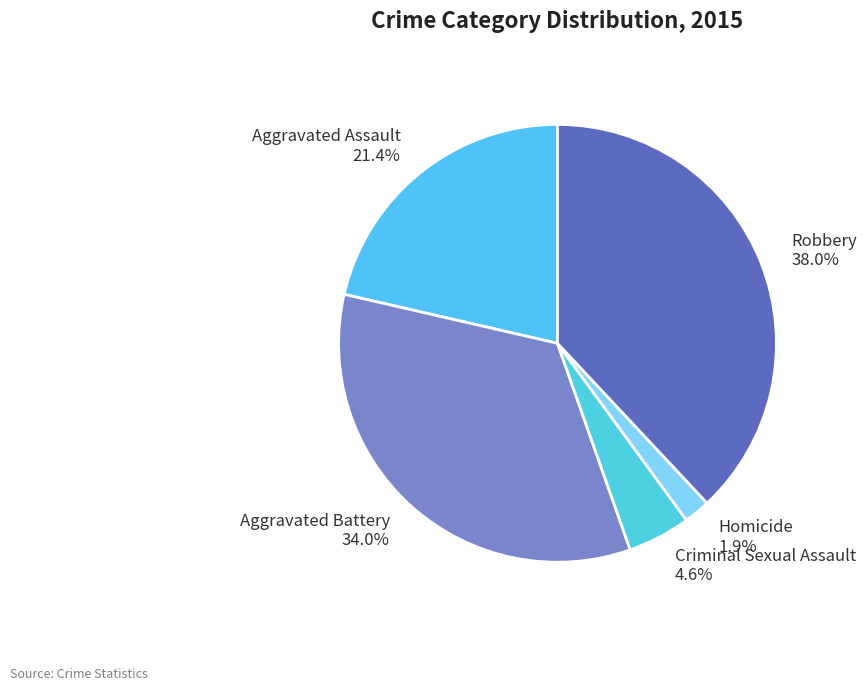

What percentage is the Aggravated Assault slice, to the nearest percent?

21%